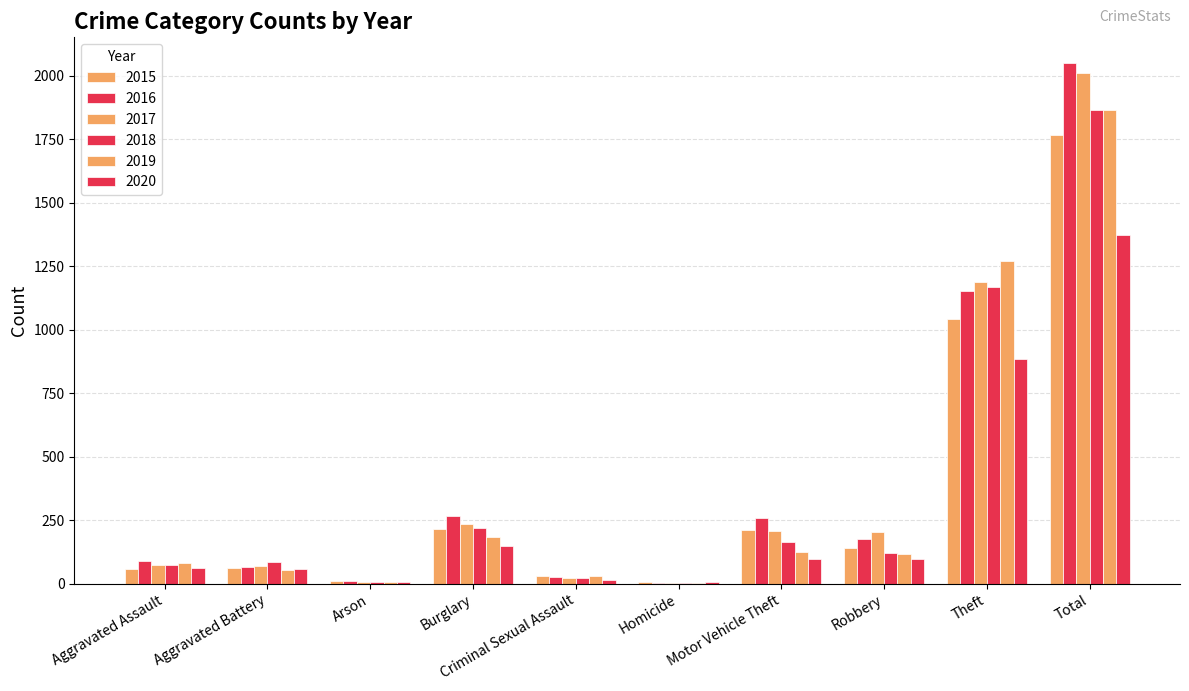

Is the value of 2019 at Aggravated Battery greater than the value of 2016 at Aggravated Assault?

No